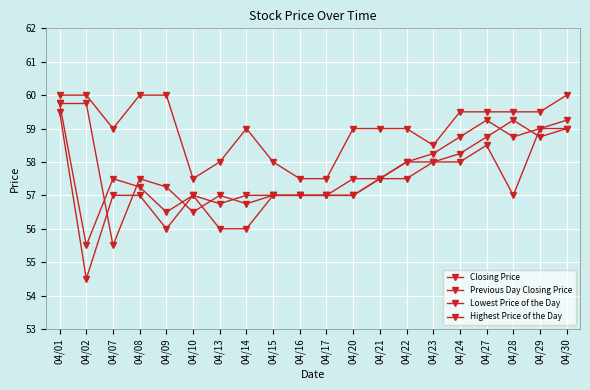

How many interior local peaks does the Highest Price of the Day series have?

1